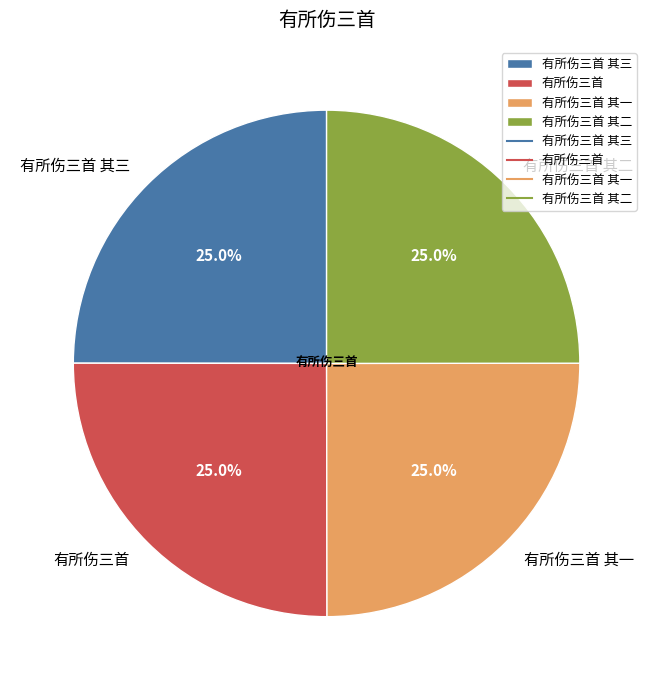

What percentage is NOT represented by 有所伤三首 其二?

75.0%